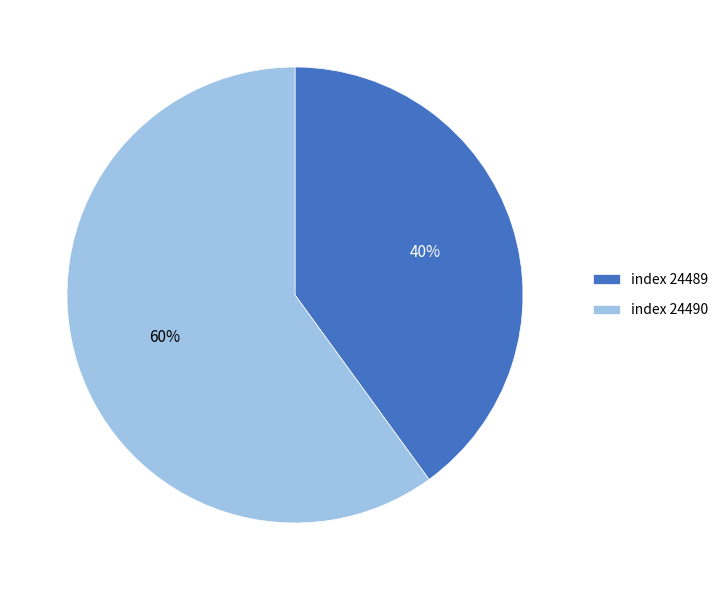

Do index 24490 and index 24489 together represent more than half of the pie?

Yes